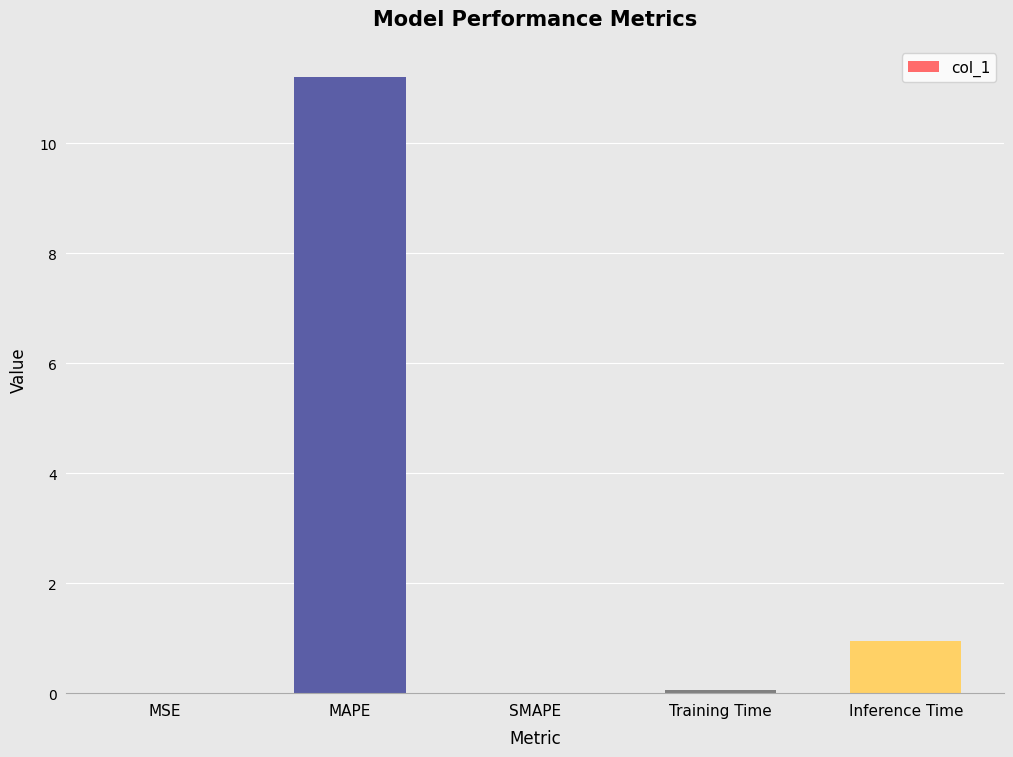

True or false: the data shows 0.3 at Inference Time.

False